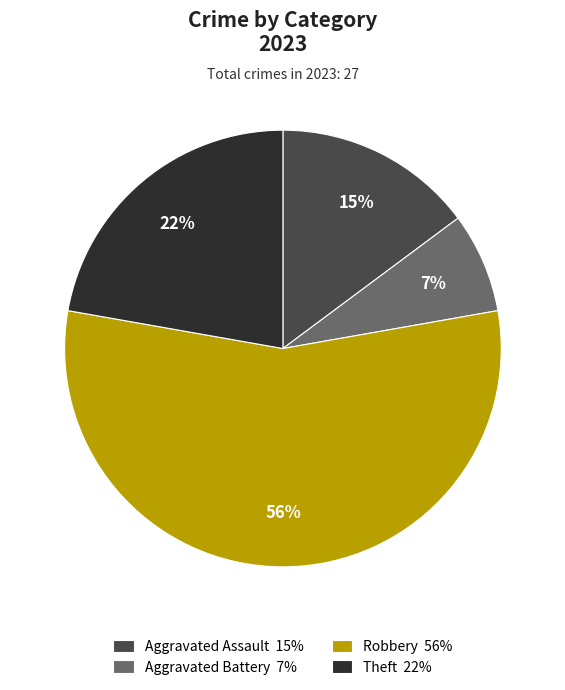

Rank the categories by value from lowest to highest.

Aggravated Battery 7%, Aggravated Assault 15%, Theft 22%, Robbery 56%